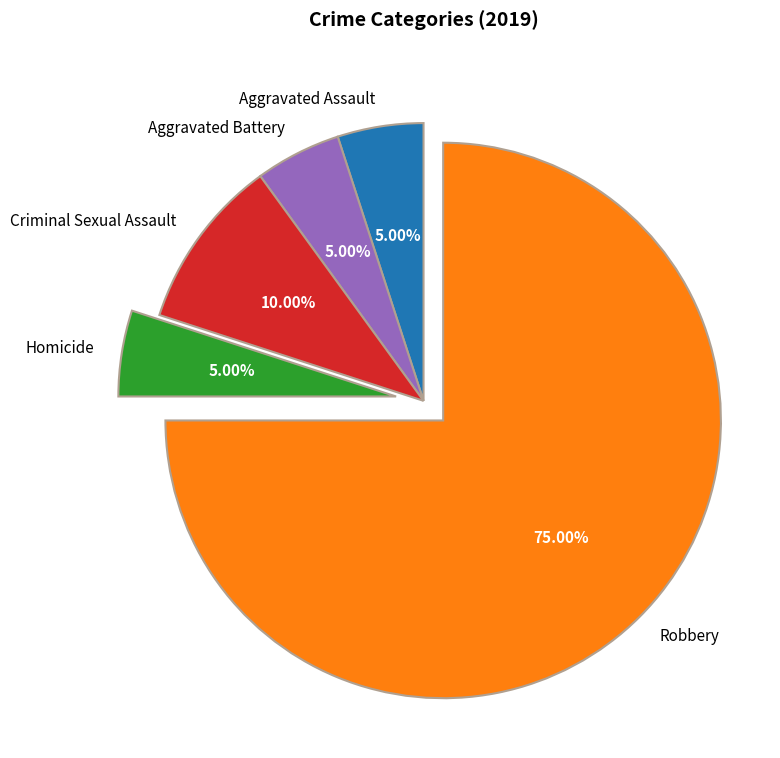

What is the ratio of the value at Robbery to the value at Homicide?

15.0